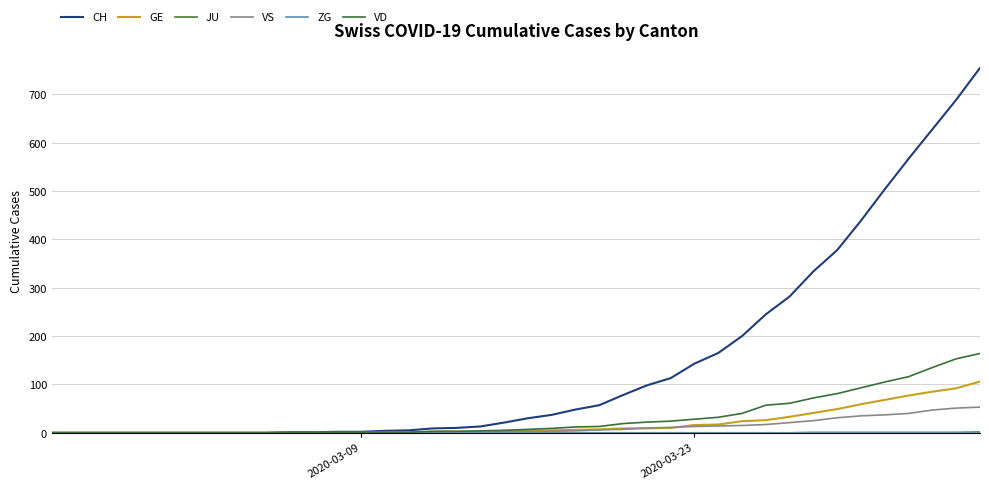

True or false: VS and ZG cross at least once.

False